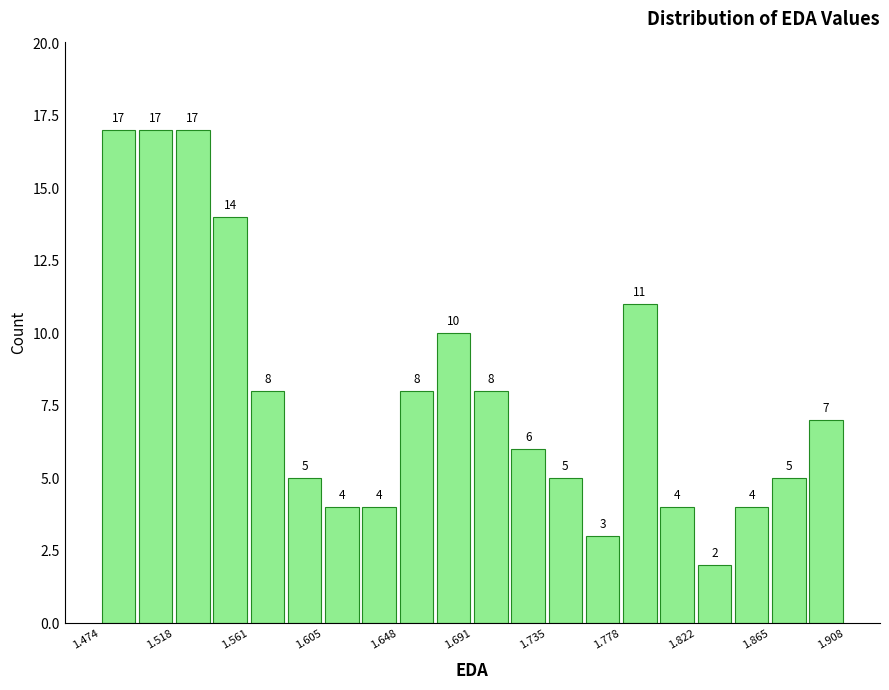

How tall is the bar that spans 1.650 to 1.670 on the x-axis? The bar edges are not printed on the chart, so give them approximately, as read against the axis.

8